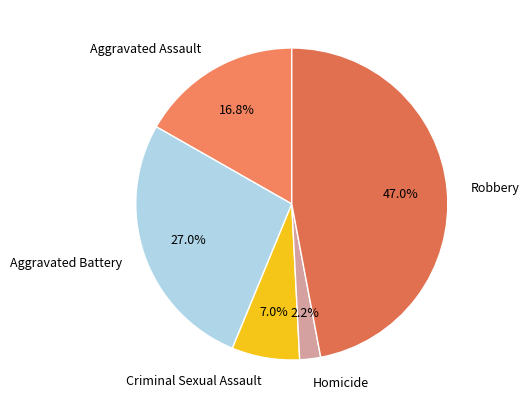

To the nearest percent, what is the difference between the largest and smallest slice percentages?

45%